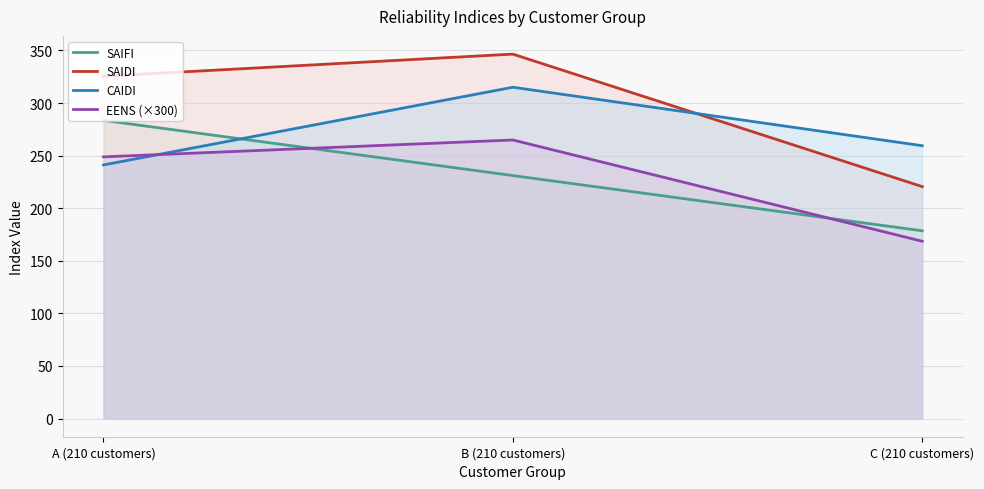

The value of CAIDI at A (210 customers) is 422.9. True or false?

False